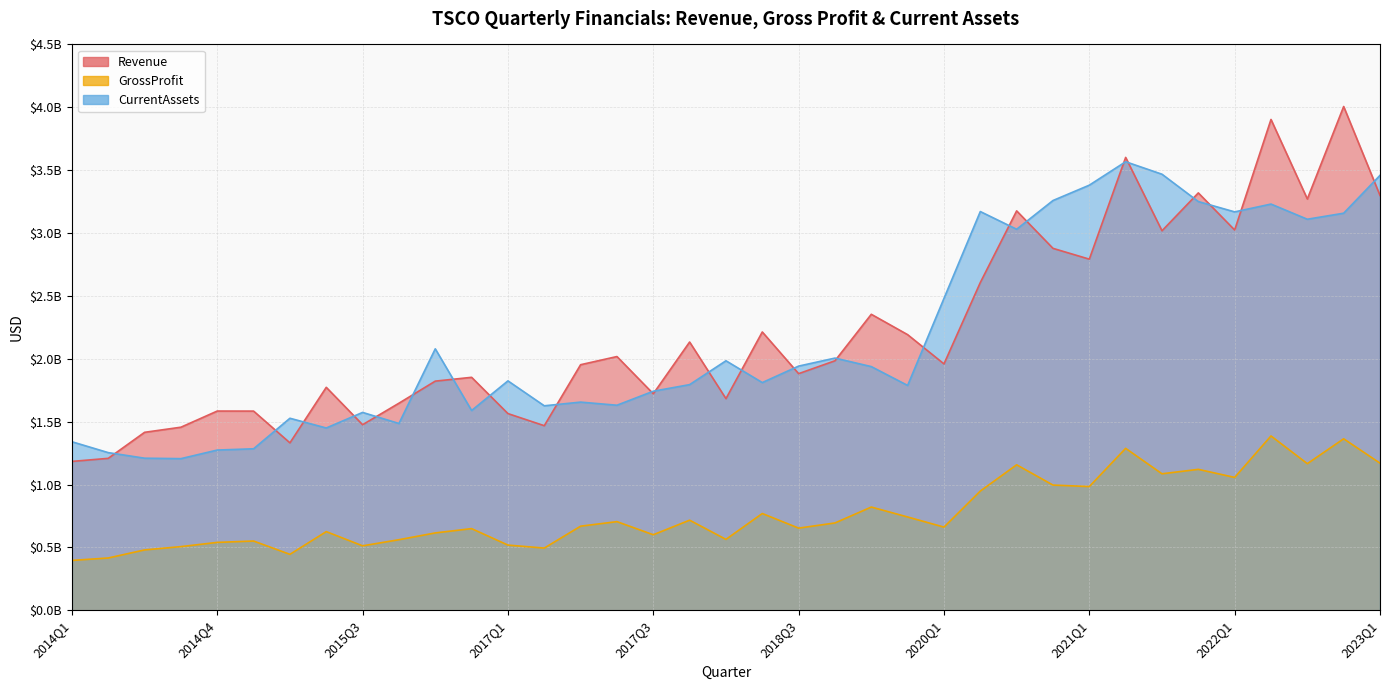

Which series has the largest range (max minus min)?

Revenue